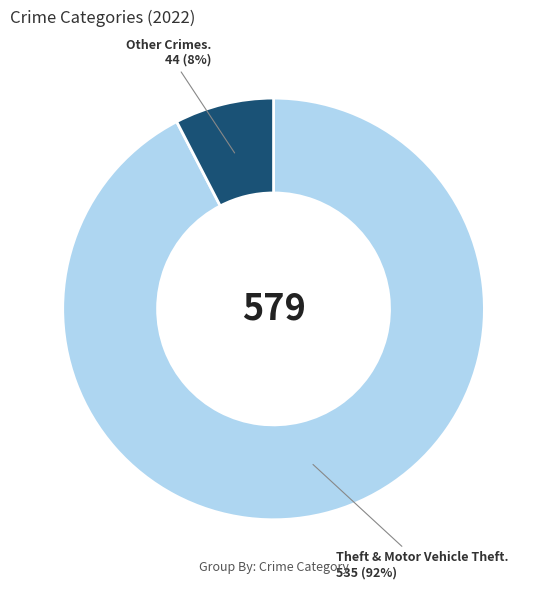

To the nearest percent, what is the average slice percentage?

50%